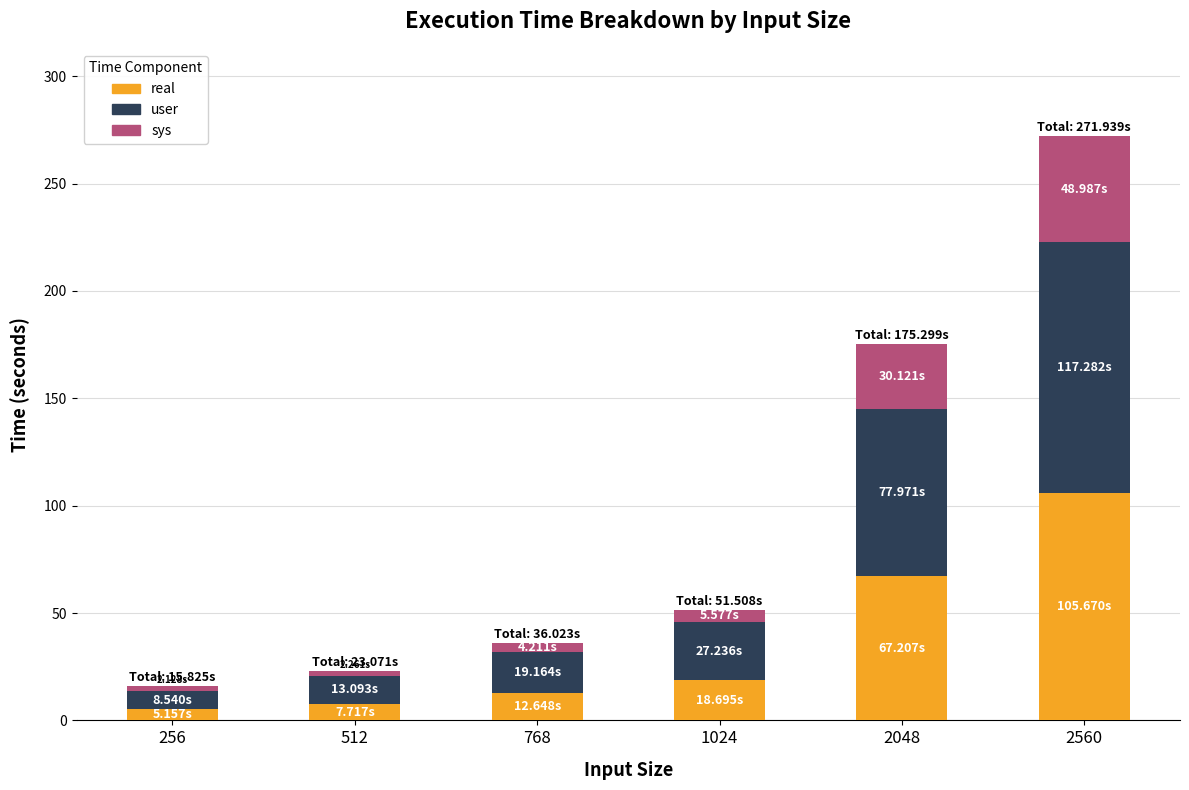

How many bars are there in total?

6